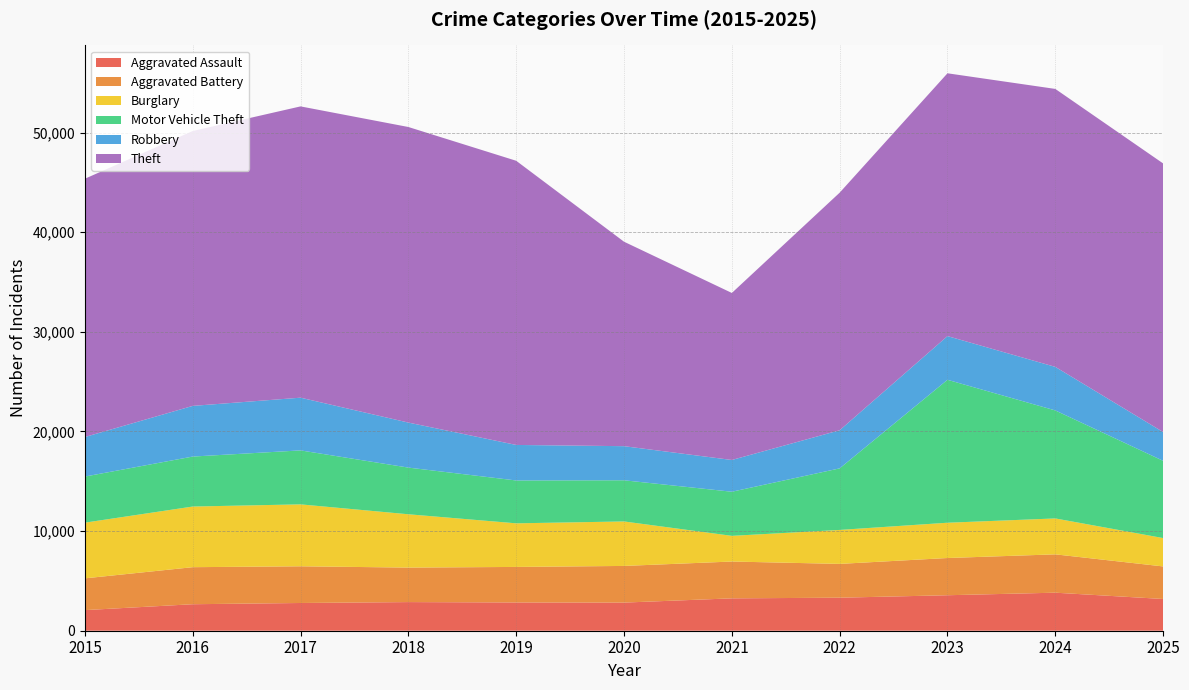

Reading left to right, list all the values displayed in this chart.

Aggravated Assault: 2015=2068	2016=2659	2017=2783	2018=2874	2019=2836	2020=2823	2021=3249	2022=3314	2023=3561	2024=3817	2025=3185
Aggravated Battery: 2015=3188	2016=3718	2017=3683	2018=3462	2019=3566	2020=3679	2021=3695	2022=3393	2023=3736	2024=3848	2025=3267
Burglary: 2015=5589	2016=6086	2017=6215	2018=5351	2019=4376	2020=4464	2021=2577	2022=3408	2023=3541	2024=3604	2025=2846
Motor Vehicle Theft: 2015=4628	2016=5016	2017=5417	2018=4685	2019=4302	2020=4133	2021=4428	2022=6179	2023=14346	2024=10840	2025=7754
Robbery: 2015=3968	2016=5085	2017=5290	2018=4517	2019=3565	2020=3422	2021=3187	2022=3825	2023=4384	2024=4370	2025=2888
Theft: 2015=25921	2016=27586	2017=29233	2018=29664	2019=28519	2020=20520	2021=16762	2022=23843	2023=26376	2024=27896	2025=26957